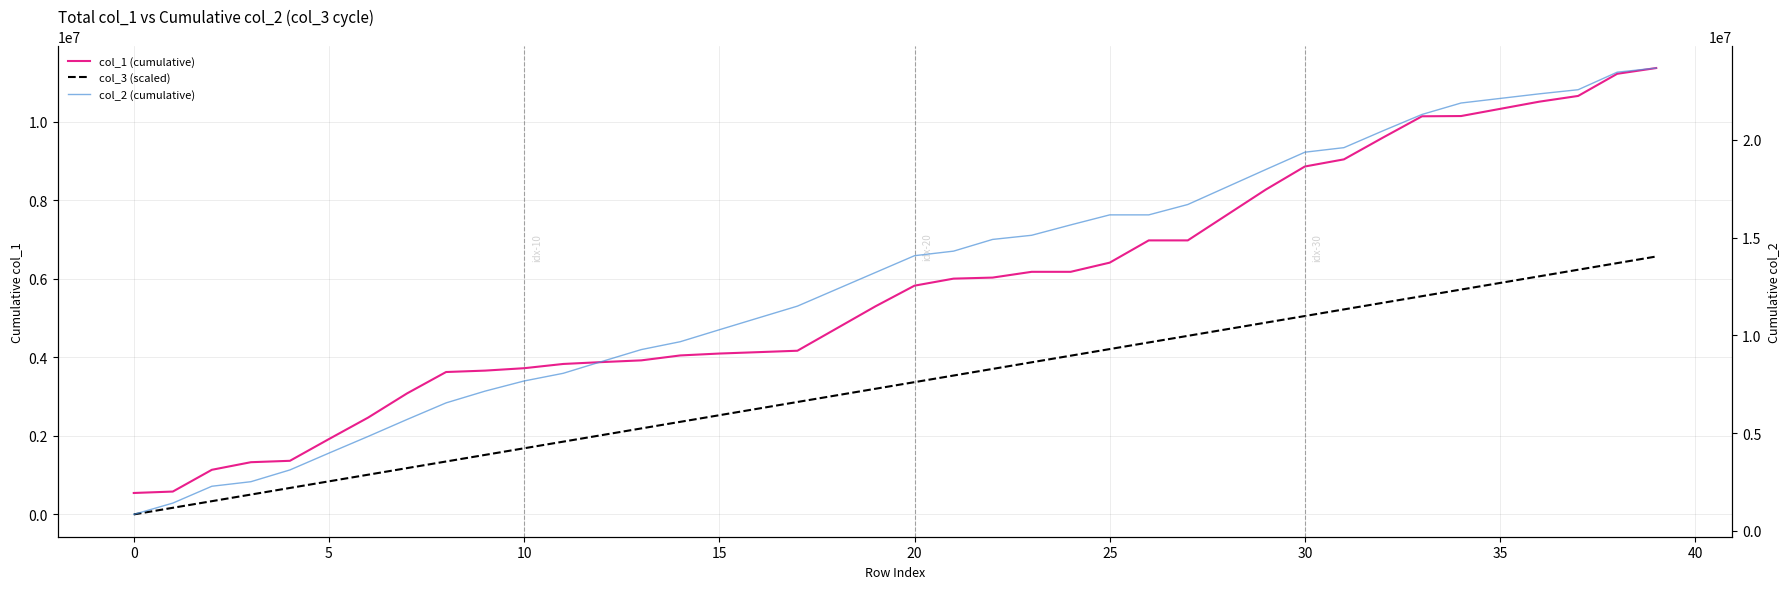

How many values in the col_3 (scaled) series are below 3368257?

20